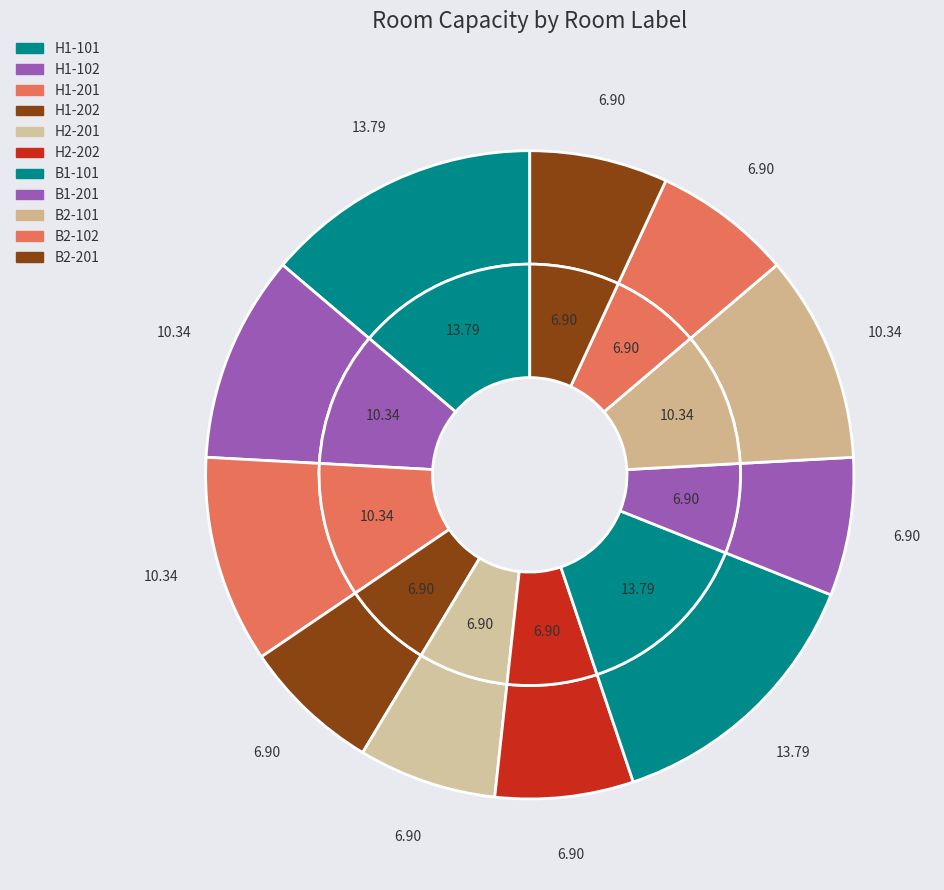

To the nearest percent, what is the average slice percentage?

9%